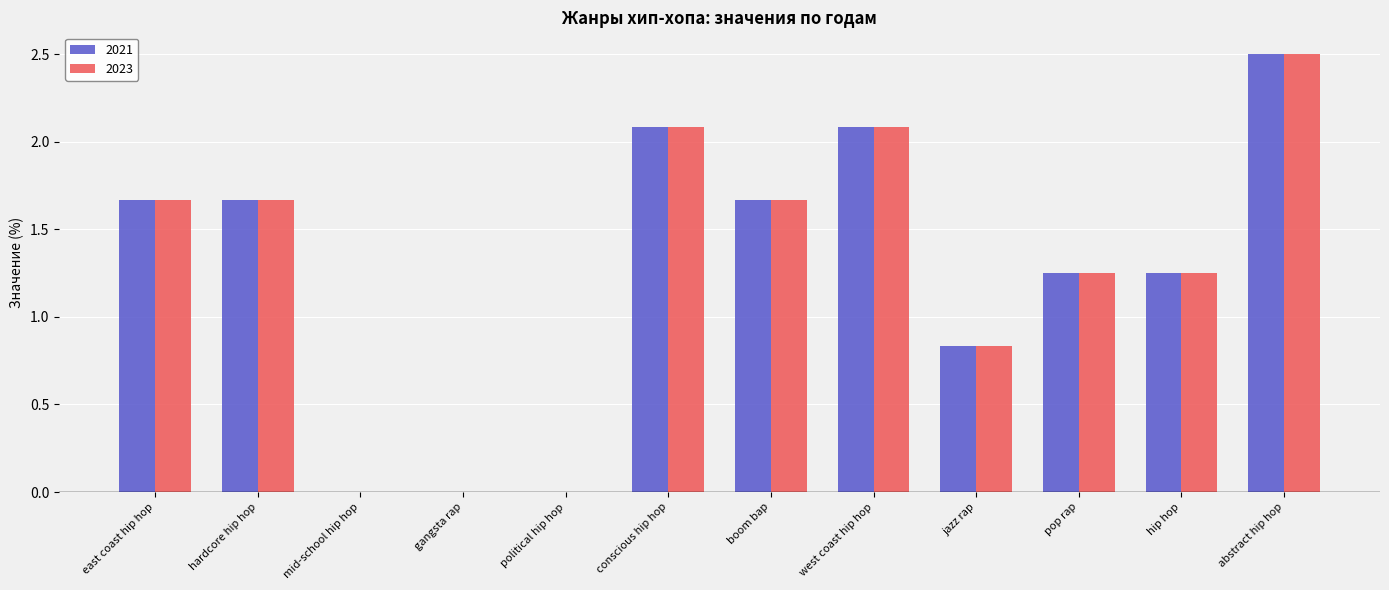

At which category is the sum across all series the highest?

abstract hip hop